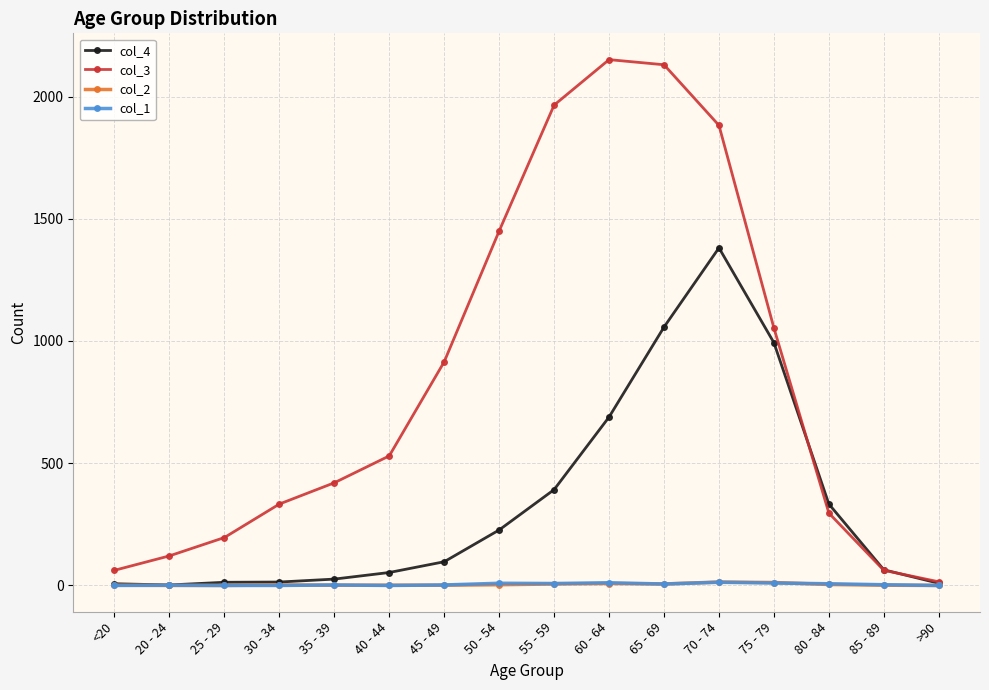

The value of col_4 at 60 - 64 is 689. True or false?

True